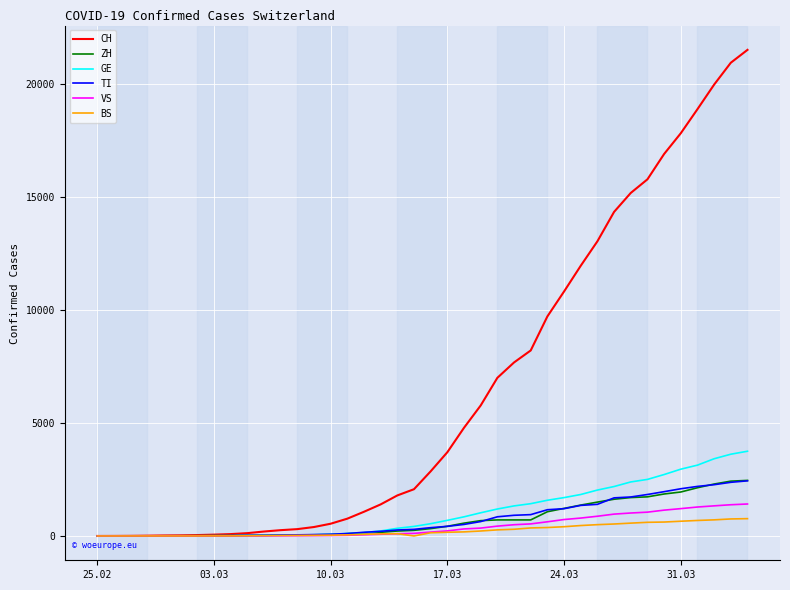

Which series has the largest total across all categories?

CH